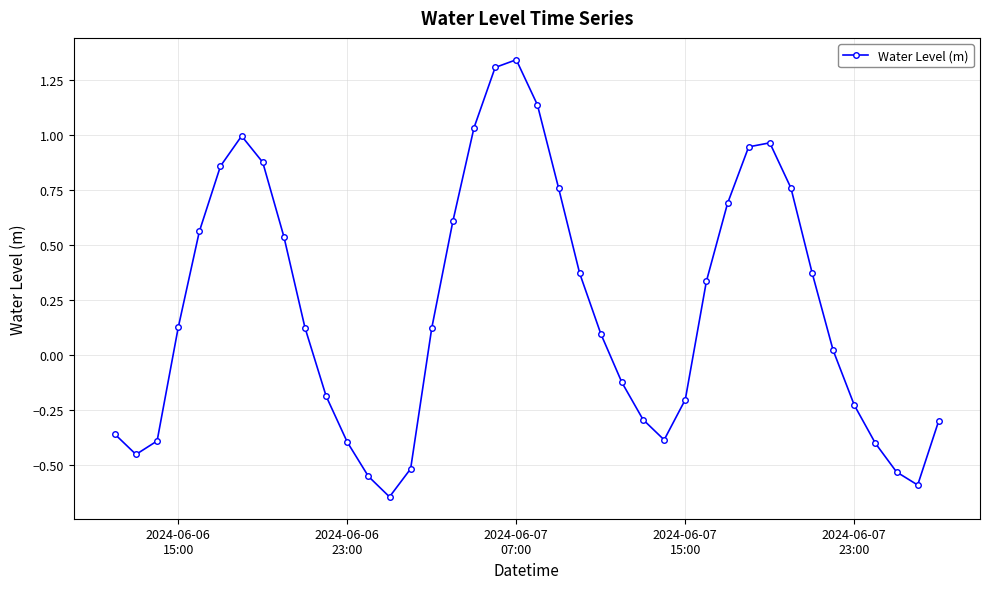

What is the difference between the second highest and second lowest values?

1.9